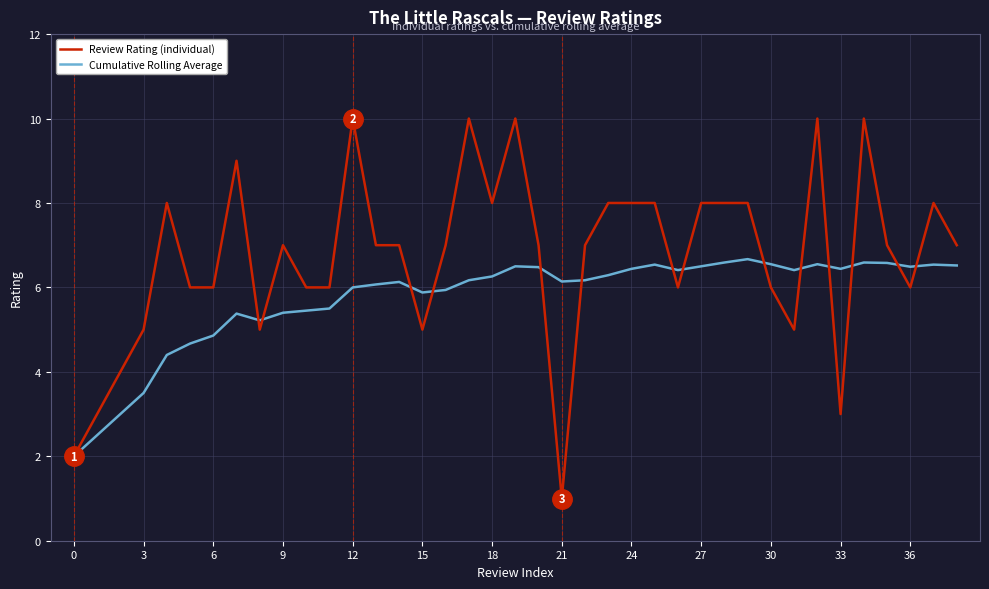

Which series has the largest total across all categories?

Review Rating (individual)